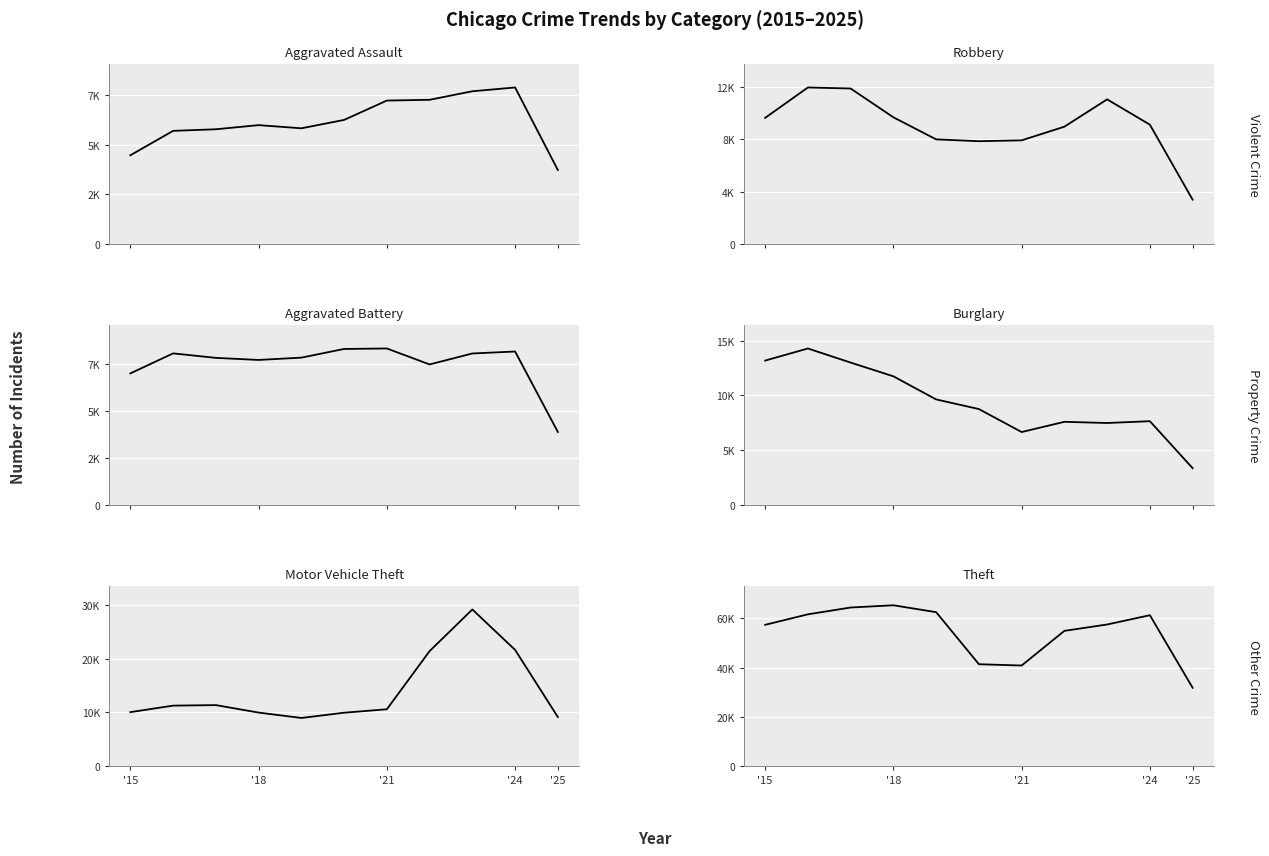

Which series has the largest range (max minus min)?

Theft